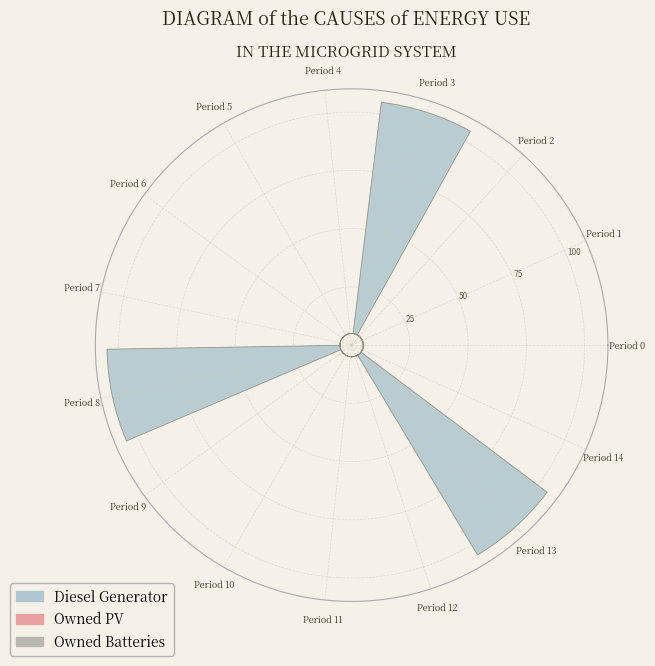

To the nearest percent, what is the average slice percentage?

7%